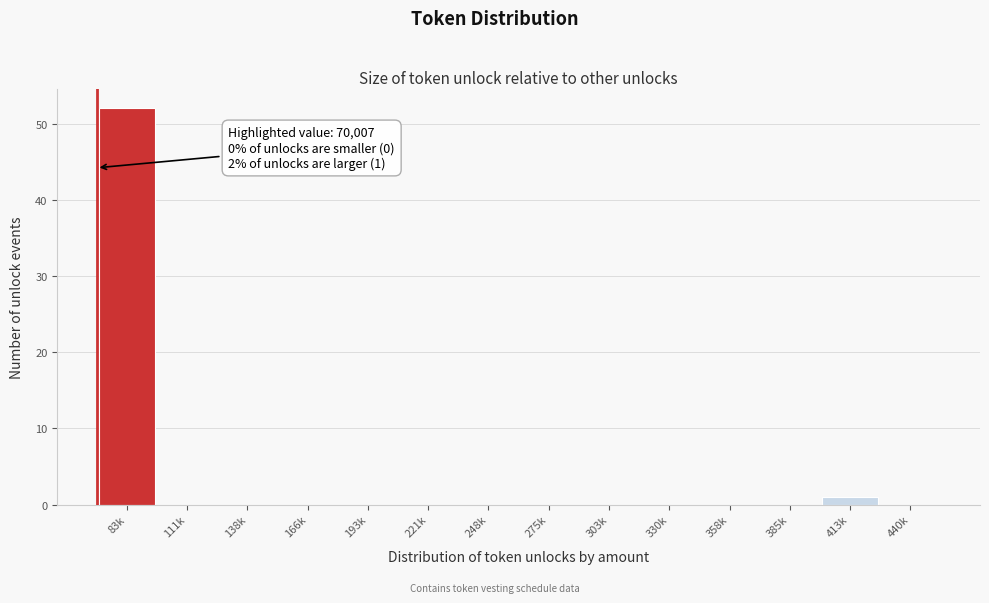

Reading left to right, transcribe all the data shown in this chart.

83k=52	111k=0	138k=0	166k=0	193k=0	221k=0	248k=0	275k=0	303k=0	330k=0	358k=0	385k=0	413k=1	440k=0